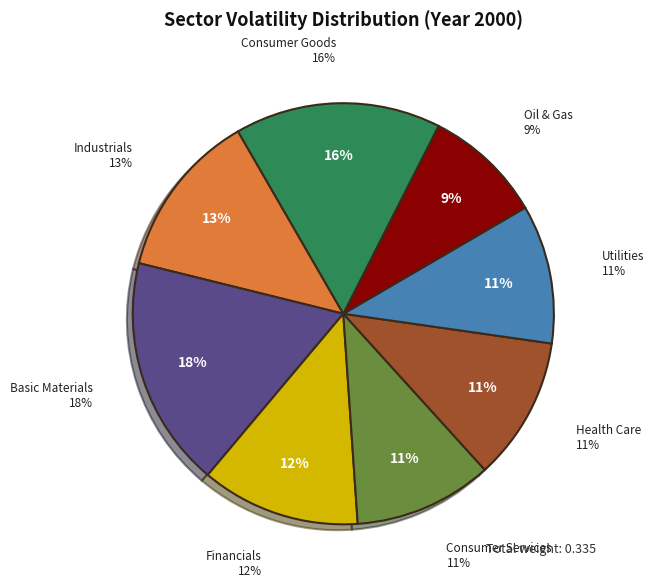

Does Basic Materials account for over 50% of the chart?

No